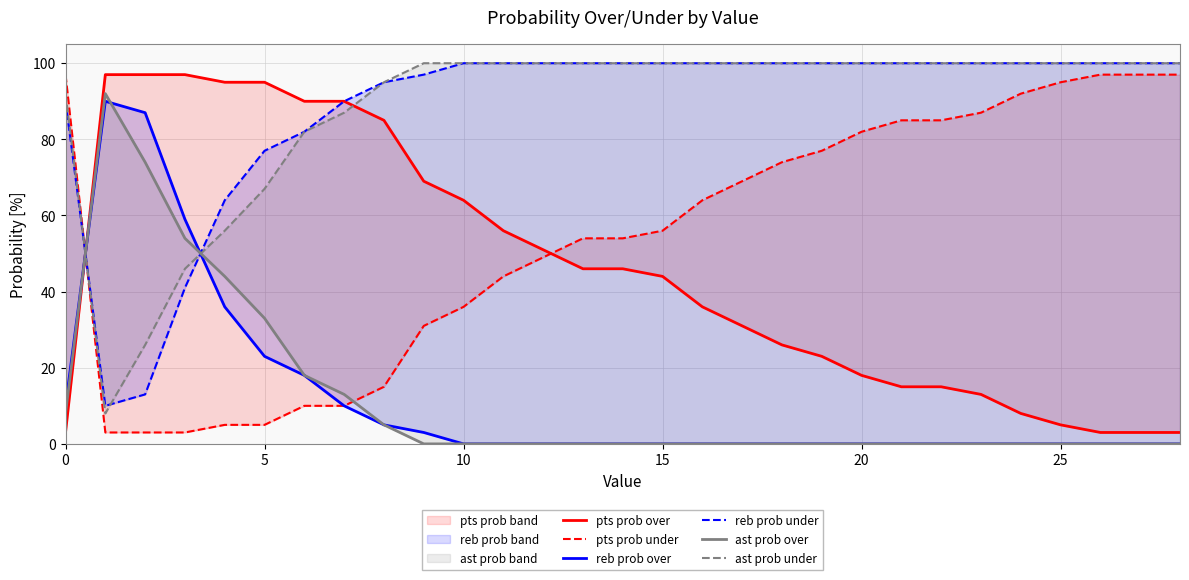

Reading right to left, what are all the values shown in this chart?

pts prob over: 3	3	3	5	8	13	15	15	18	23	26	31	36	44	46	46	51	56	64	69	85	90	90	95	95	97	97	97	3
pts prob under: 97	97	97	95	92	87	85	85	82	77	74	69	64	56	54	54	49	44	36	31	15	10	10	5	5	3	3	3	97
reb prob over: 0	0	0	0	0	0	0	0	0	0	0	0	0	0	0	0	0	0	0	3	5	10	18	23	36	59	87	90	10
reb prob under: 100	100	100	100	100	100	100	100	100	100	100	100	100	100	100	100	100	100	100	97	95	90	82	77	64	41	13	10	90
ast prob over: 0	0	0	0	0	0	0	0	0	0	0	0	0	0	0	0	0	0	0	0	5	13	18	33	44	54	74	92	8
ast prob under: 100	100	100	100	100	100	100	100	100	100	100	100	100	100	100	100	100	100	100	100	95	87	82	67	56	46	26	8	92